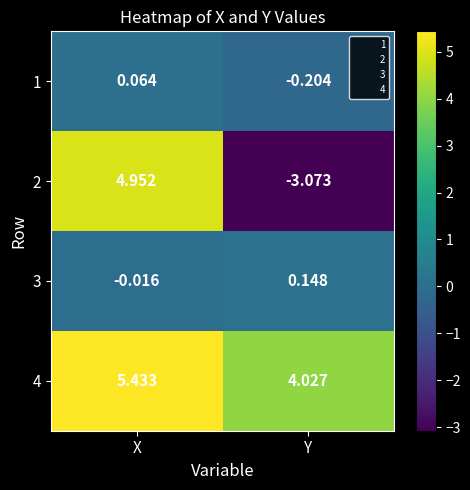

At which label is 4 closest to 4?

Y